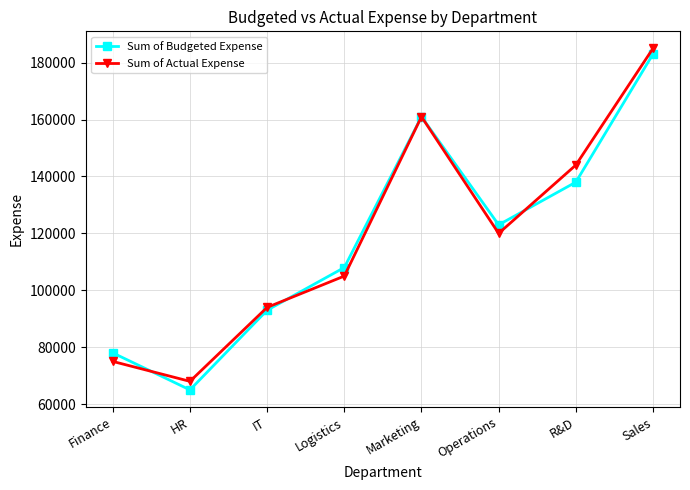

Is it true that Sum of Budgeted Expense equals 161000 at Marketing?

True